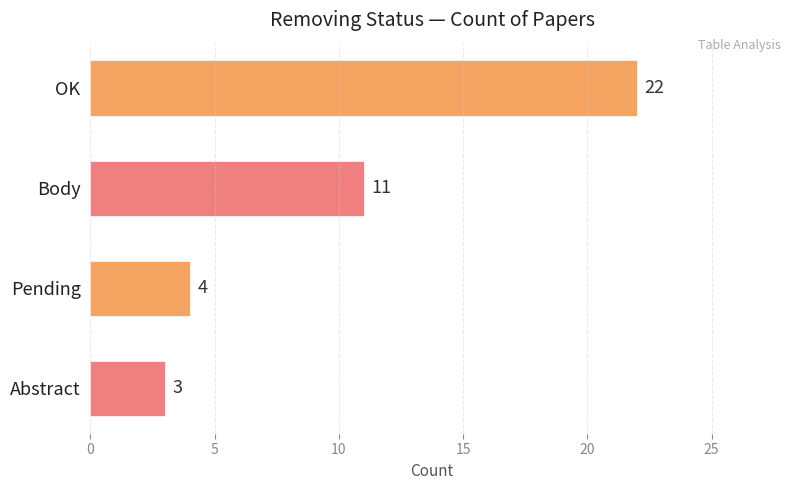

Which has a higher value, Abstract or Pending?

Pending